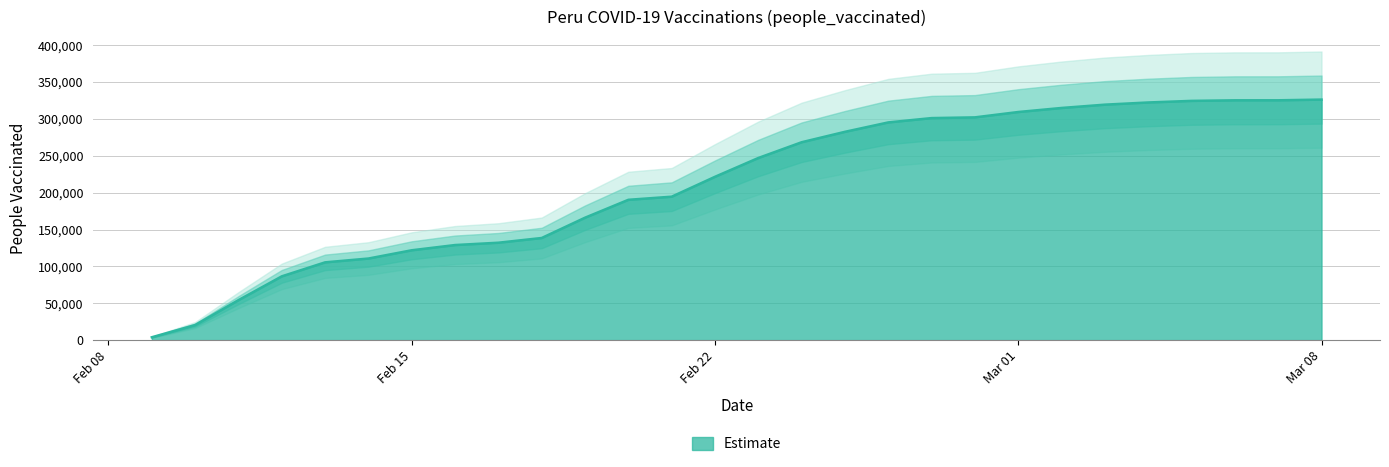

Reading left to right, extract all data points from this chart.

3839	20409	54182	86469	105452	110631	121836	128926	132081	138496	166017	190278	194504	221496	246999	268360	282503	295251	301120	302101	309369	314853	319332	322299	324466	325227	325258	326209